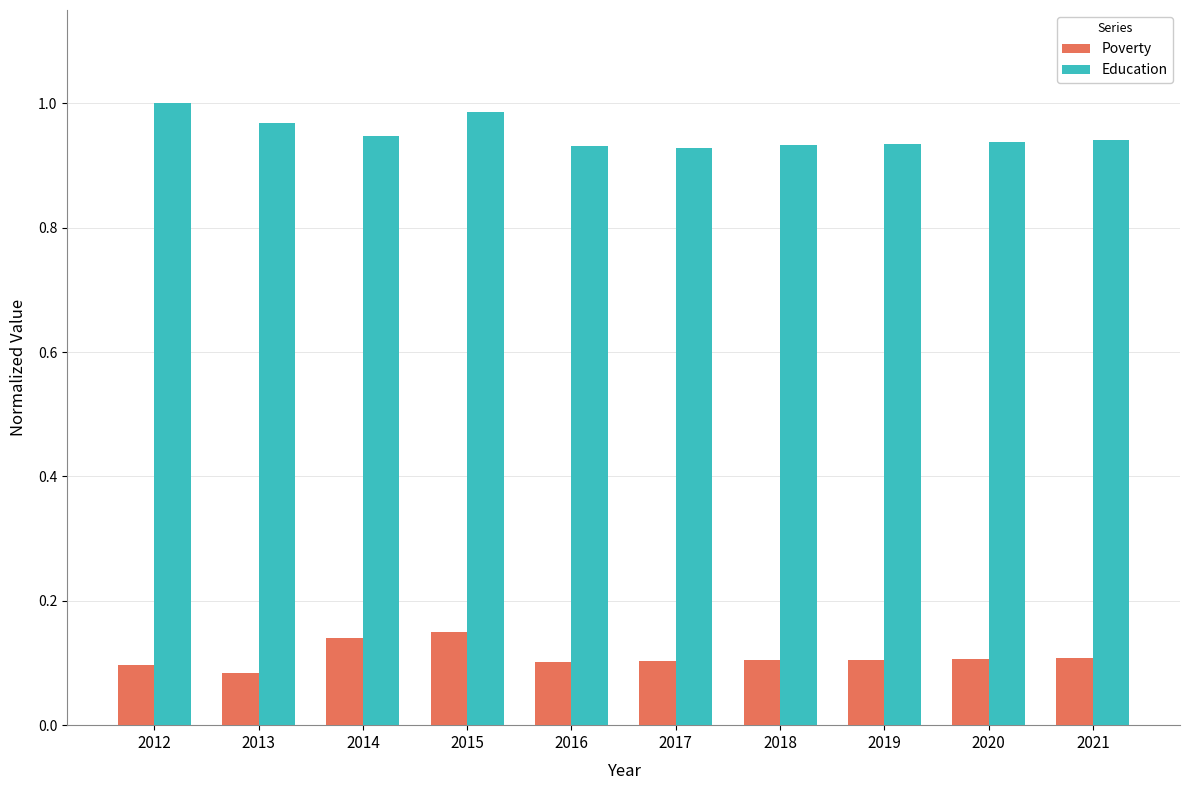

Which series changed the most between 2014 and 2021?

Poverty